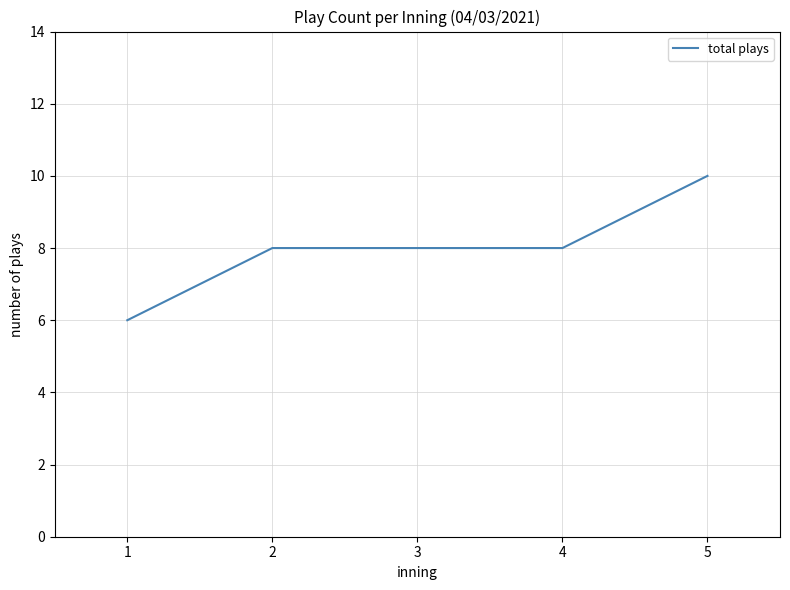

What value does the data have at 1?

6